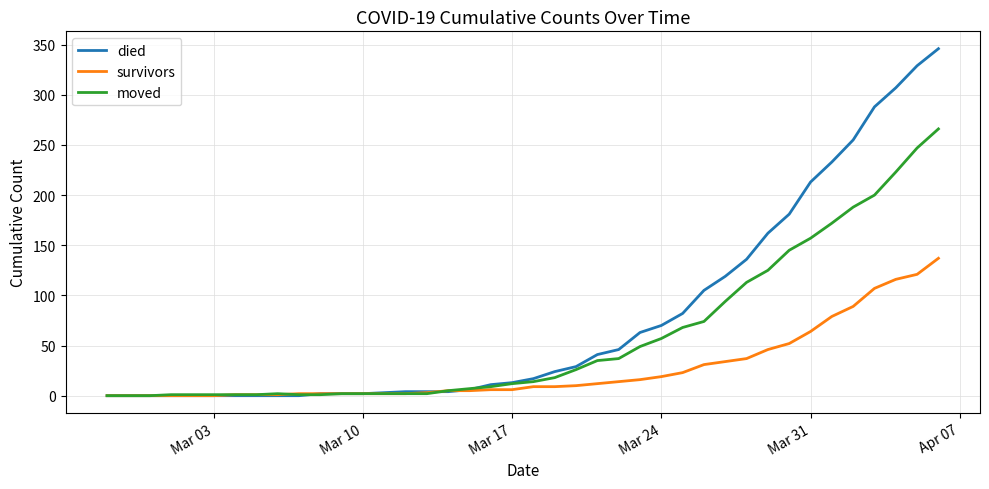

Which series has the widest spread of values?

died